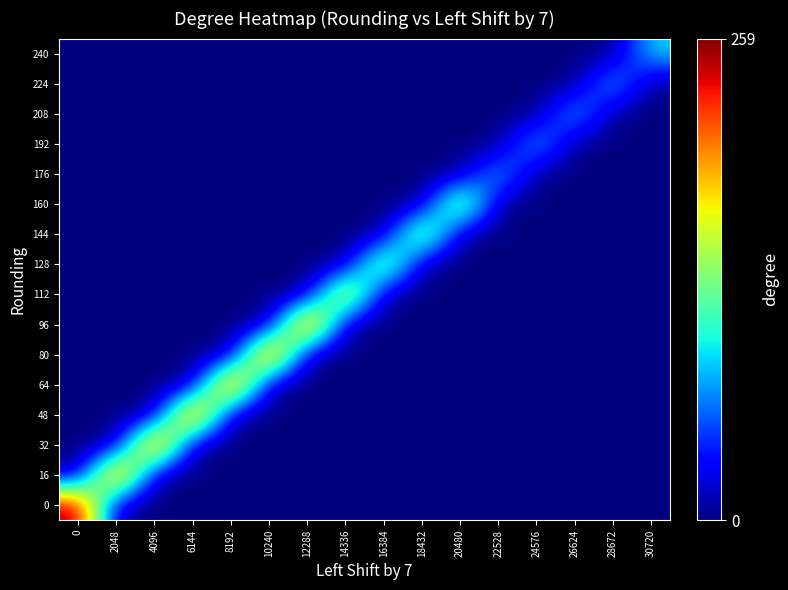

Reading left to right, transcribe all the data shown in this chart.

0: 0=258.8	2048=0.0	4096=0.0	6144=0.0	8192=0.0	10240=0.0	12288=0.0	14336=0.0	16384=0.0	18432=0.0	20480=0.0	22528=0.0	24576=0.0	26624=0.0	28672=0.0	30720=0.0
16: 0=0.0	2048=258.8	4096=0.0	6144=0.0	8192=0.0	10240=0.0	12288=0.0	14336=0.0	16384=0.0	18432=0.0	20480=0.0	22528=0.0	24576=0.0	26624=0.0	28672=0.0	30720=0.0
32: 0=0.0	2048=0.0	4096=258.8	6144=0.0	8192=0.0	10240=0.0	12288=0.0	14336=0.0	16384=0.0	18432=0.0	20480=0.0	22528=0.0	24576=0.0	26624=0.0	28672=0.0	30720=0.0
48: 0=0.0	2048=0.0	4096=0.0	6144=258.8	8192=0.0	10240=0.0	12288=0.0	14336=0.0	16384=0.0	18432=0.0	20480=0.0	22528=0.0	24576=0.0	26624=0.0	28672=0.0	30720=0.0
64: 0=0.0	2048=0.0	4096=0.0	6144=0.0	8192=258.8	10240=0.0	12288=0.0	14336=0.0	16384=0.0	18432=0.0	20480=0.0	22528=0.0	24576=0.0	26624=0.0	28672=0.0	30720=0.0
80: 0=0.0	2048=0.0	4096=0.0	6144=0.0	8192=0.0	10240=258.8	12288=0.0	14336=0.0	16384=0.0	18432=0.0	20480=0.0	22528=0.0	24576=0.0	26624=0.0	28672=0.0	30720=0.0
96: 0=0.0	2048=0.0	4096=0.0	6144=0.0	8192=0.0	10240=0.0	12288=258.8	14336=0.0	16384=0.0	18432=0.0	20480=0.0	22528=0.0	24576=0.0	26624=0.0	28672=0.0	30720=0.0
112: 0=0.0	2048=0.0	4096=0.0	6144=0.0	8192=0.0	10240=0.0	12288=0.0	14336=207.0	16384=0.0	18432=0.0	20480=0.0	22528=0.0	24576=0.0	26624=0.0	28672=0.0	30720=0.0
128: 0=0.0	2048=0.0	4096=0.0	6144=0.0	8192=0.0	10240=0.0	12288=0.0	14336=0.0	16384=174.4	18432=0.0	20480=0.0	22528=0.0	24576=0.0	26624=0.0	28672=0.0	30720=0.0
144: 0=0.0	2048=0.0	4096=0.0	6144=0.0	8192=0.0	10240=0.0	12288=0.0	14336=0.0	16384=0.0	18432=176.2	20480=0.0	22528=0.0	24576=0.0	26624=0.0	28672=0.0	30720=0.0
160: 0=0.0	2048=0.0	4096=0.0	6144=0.0	8192=0.0	10240=0.0	12288=0.0	14336=0.0	16384=0.0	18432=0.0	20480=178.1	22528=0.0	24576=0.0	26624=0.0	28672=0.0	30720=0.0
176: 0=0.0	2048=0.0	4096=0.0	6144=0.0	8192=0.0	10240=0.0	12288=0.0	14336=0.0	16384=0.0	18432=0.0	20480=0.0	22528=90.0	24576=0.0	26624=0.0	28672=0.0	30720=0.0
192: 0=0.0	2048=0.0	4096=0.0	6144=0.0	8192=0.0	10240=0.0	12288=0.0	14336=0.0	16384=0.0	18432=0.0	20480=0.0	22528=0.0	24576=90.0	26624=0.0	28672=0.0	30720=0.0
208: 0=0.0	2048=0.0	4096=0.0	6144=0.0	8192=0.0	10240=0.0	12288=0.0	14336=0.0	16384=0.0	18432=0.0	20480=0.0	22528=0.0	24576=0.0	26624=90.0	28672=0.0	30720=0.0
224: 0=0.0	2048=0.0	4096=0.0	6144=0.0	8192=0.0	10240=0.0	12288=0.0	14336=0.0	16384=0.0	18432=0.0	20480=0.0	22528=0.0	24576=0.0	26624=0.0	28672=90.0	30720=0.0
240: 0=0.0	2048=0.0	4096=0.0	6144=0.0	8192=0.0	10240=0.0	12288=0.0	14336=0.0	16384=0.0	18432=0.0	20480=0.0	22528=0.0	24576=0.0	26624=0.0	28672=0.0	30720=90.0